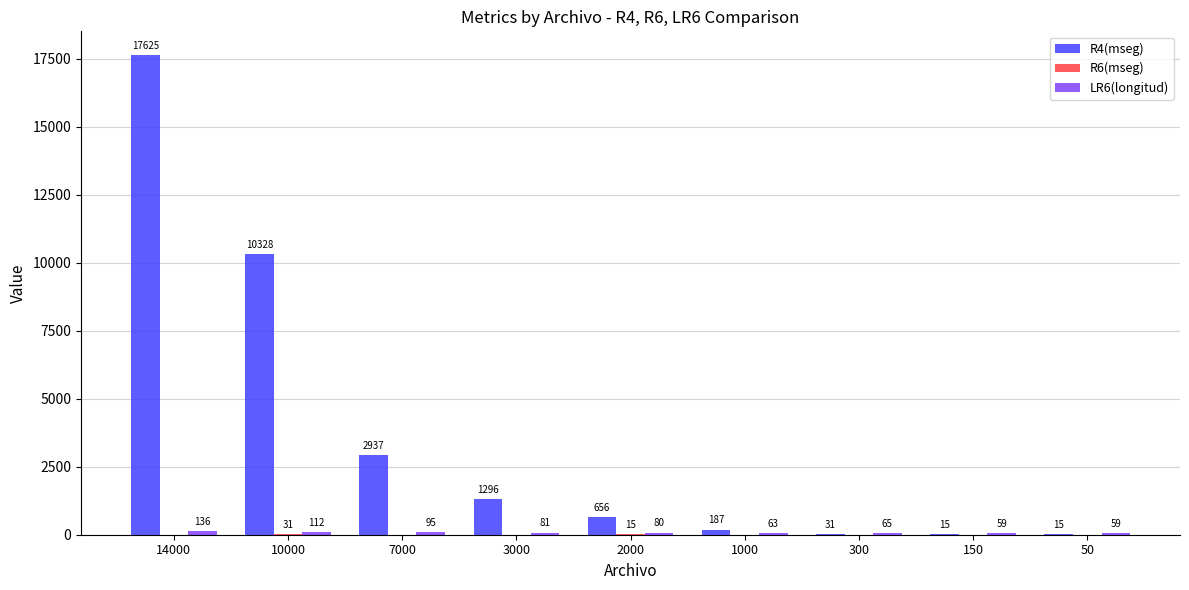

At which label does R4(mseg) first exceed 656?

14000